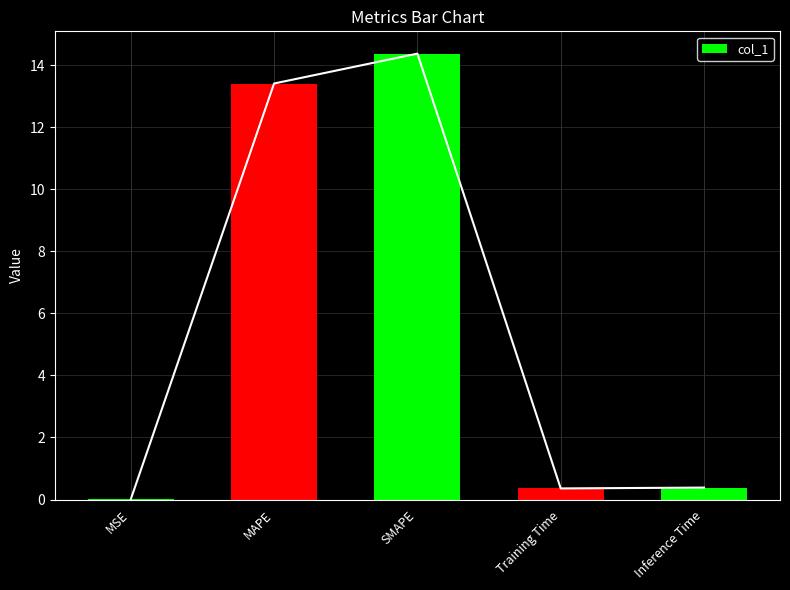

What position from the left is Inference Time?

5